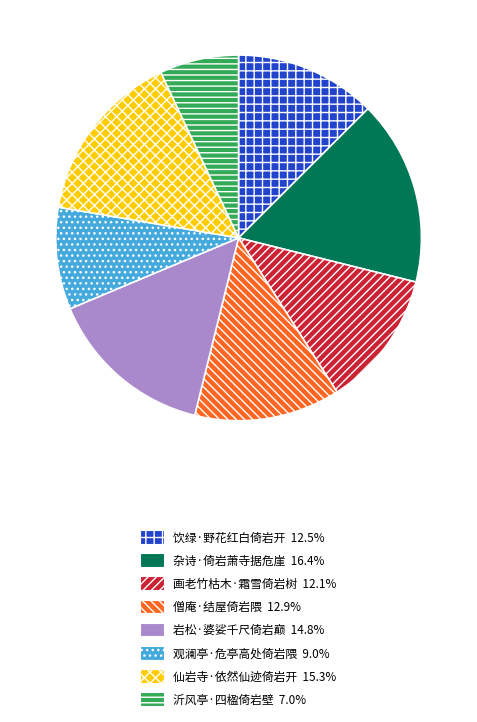

Is 观澜亭·危亭高处倚岩隈 the majority of the pie?

No